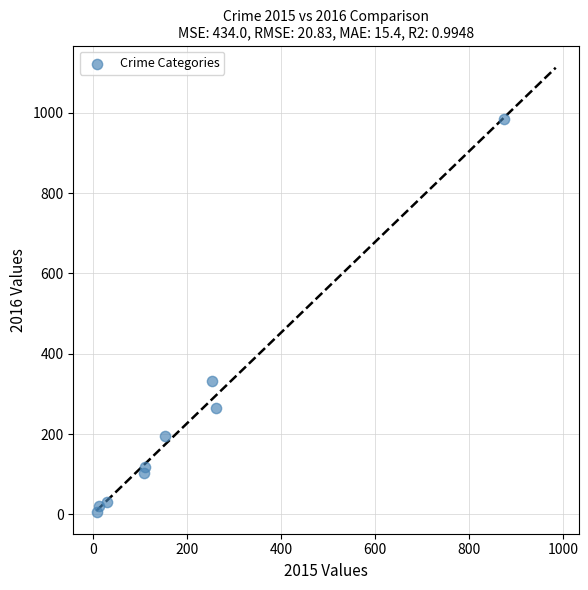

What is the range of X values (max minus min)?

865